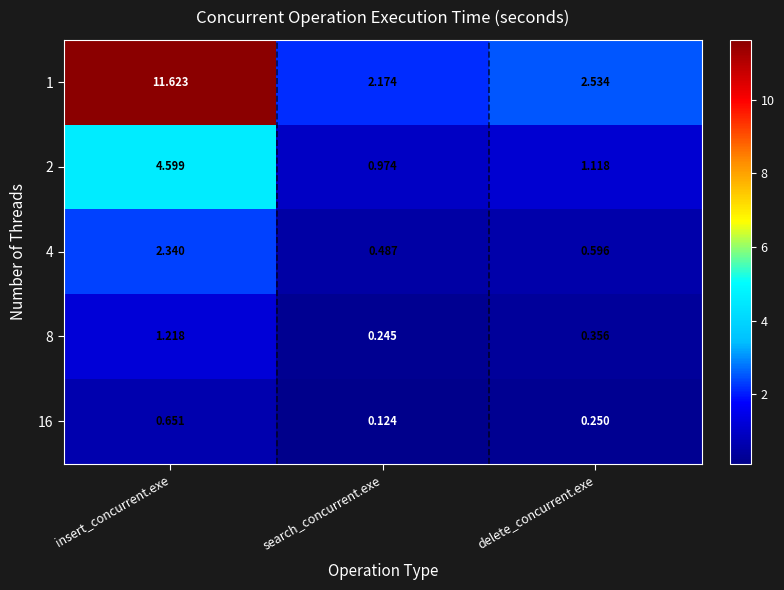

At which category is the sum across all series the highest?

insert_concurrent.exe